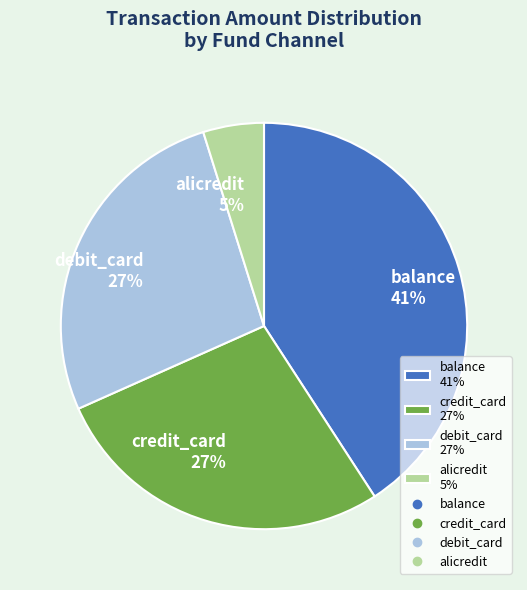

To the nearest percent, what portion does credit_card 27% represent?

27%